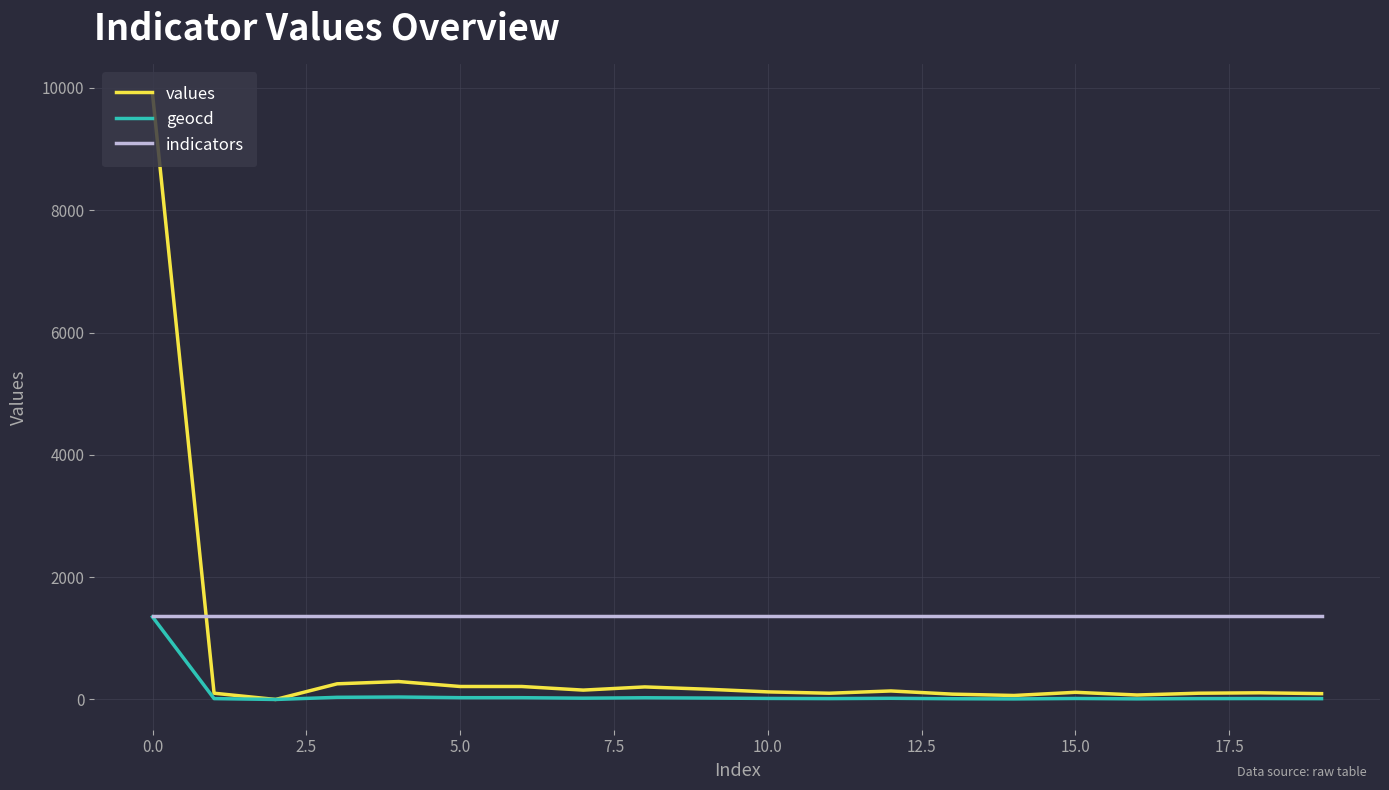

What is the average value of the values series?

626